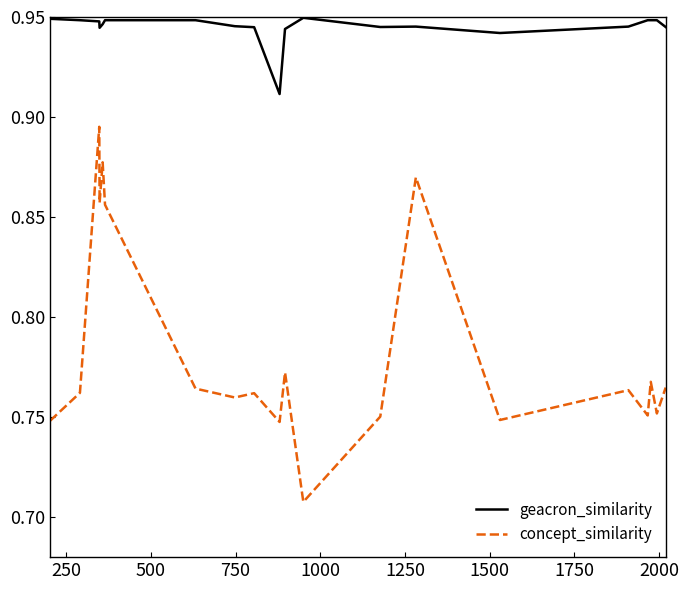

List the series in order of their overall mean, lowest first.

concept_similarity, geacron_similarity